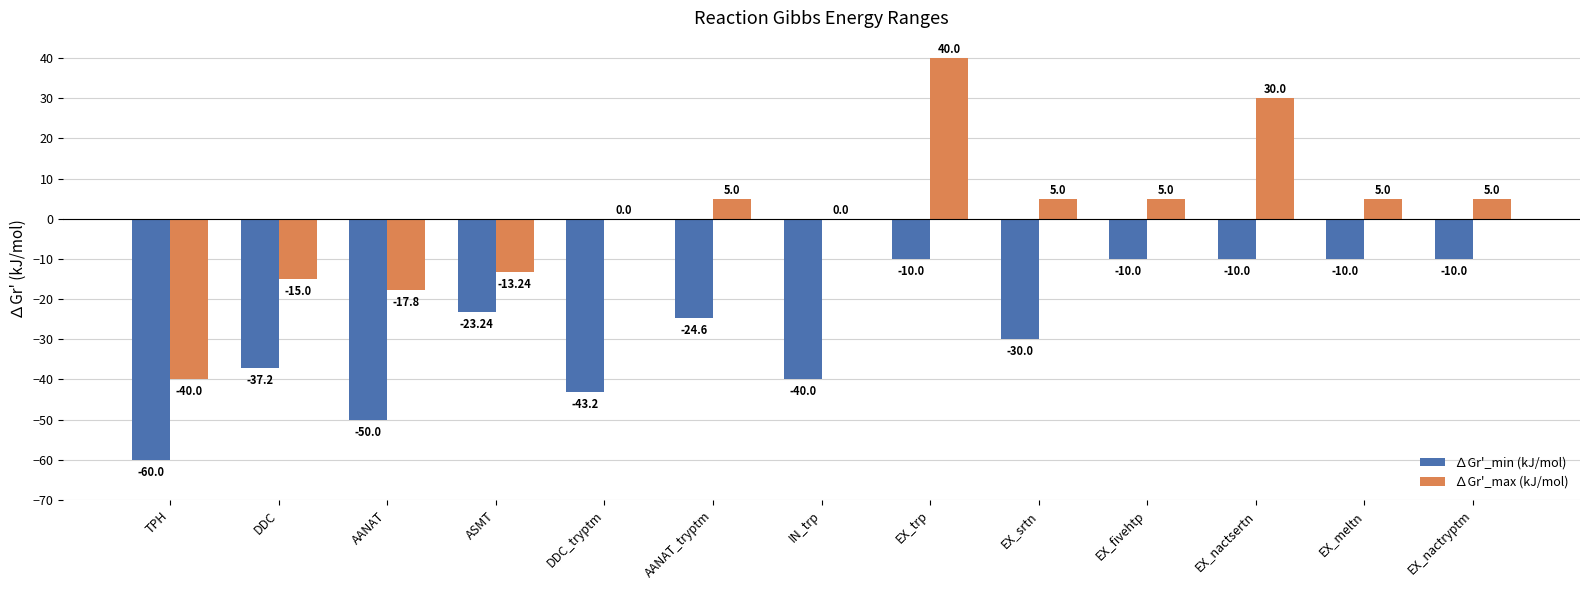

What is the sum of the ∆Gr'_max (kJ/mol) values at IN_trp and EX_nactryptm?

5.0